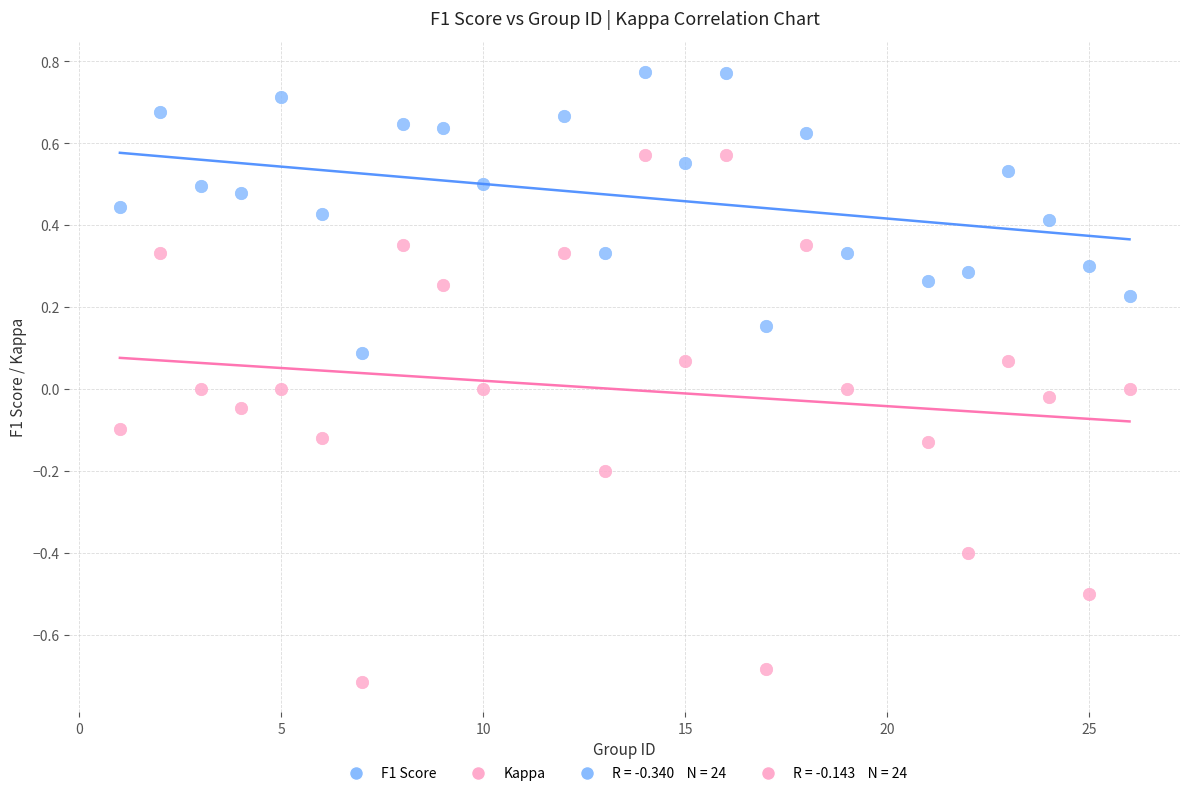

Across all data points, what is the range of X values (max minus min)?

25.0